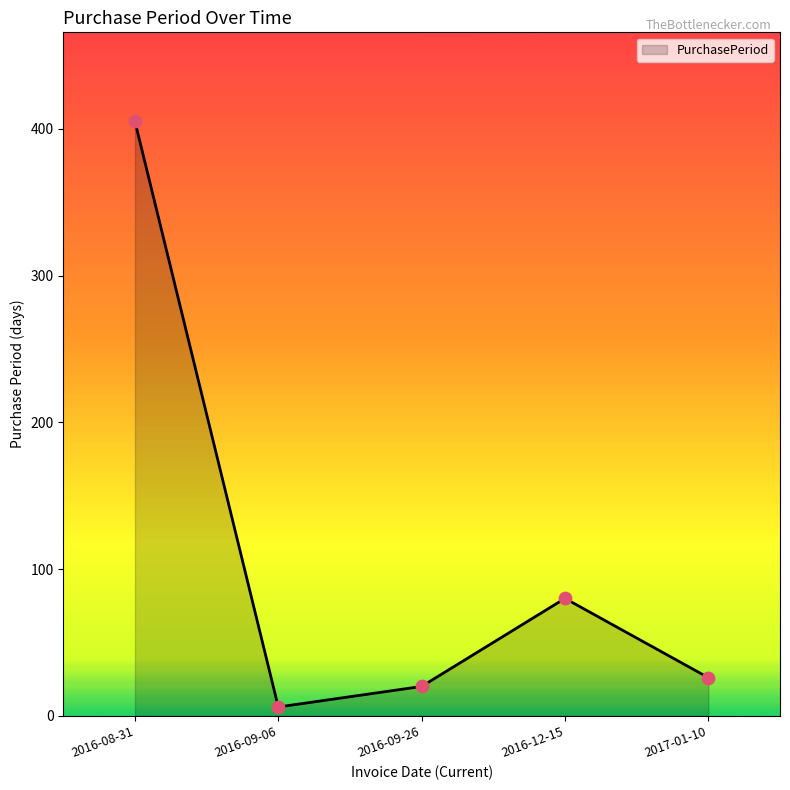

Which has a higher value, 2016-08-31 or 2016-09-26?

2016-08-31